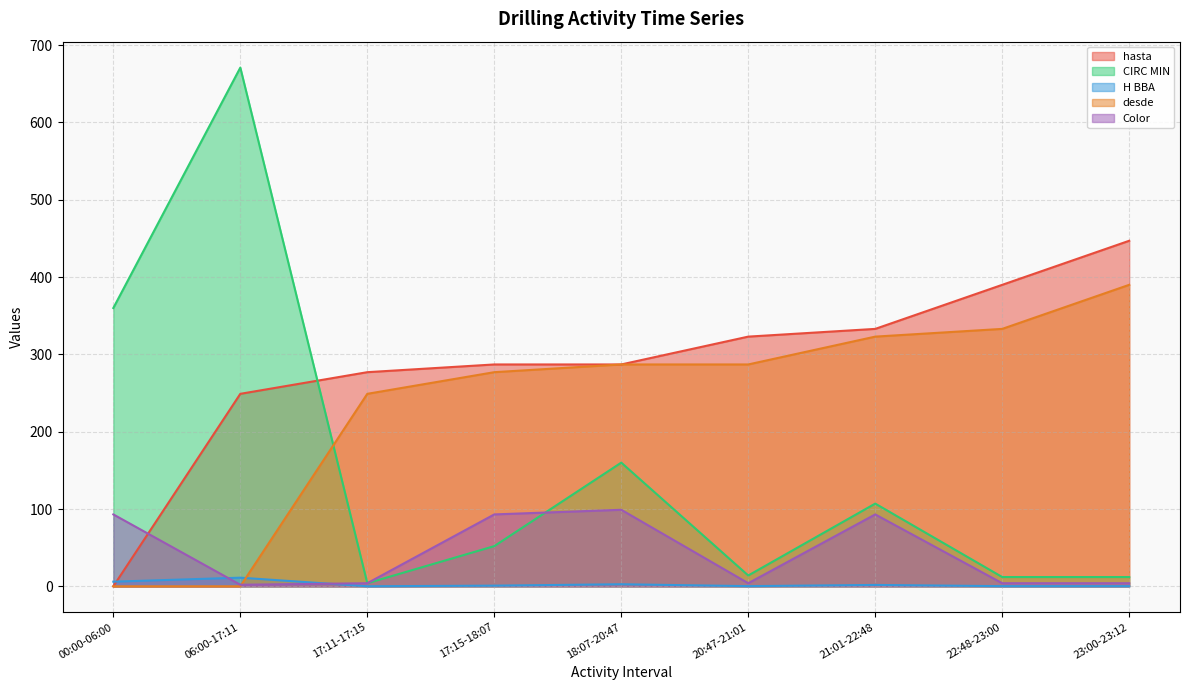

What are all the series names shown in the legend?

hasta, CIRC MIN, H BBA, desde, Color